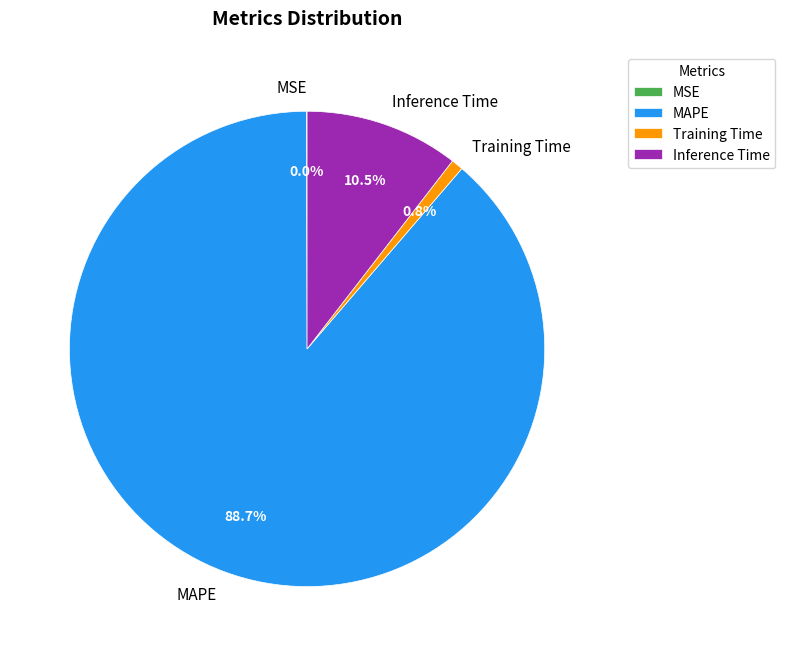

Combined, do Inference Time and Training Time account for over 50%?

No